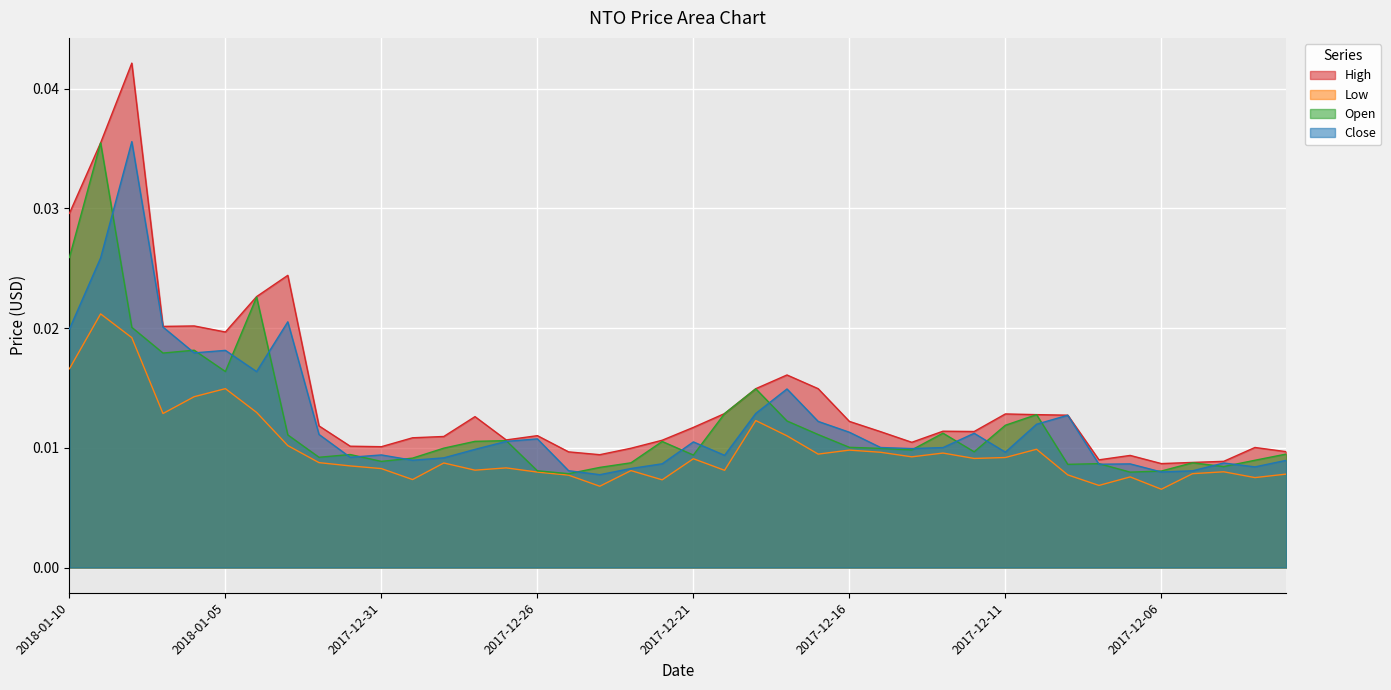

Between 2017-12-17 and 2017-12-10, which is larger?

2017-12-17